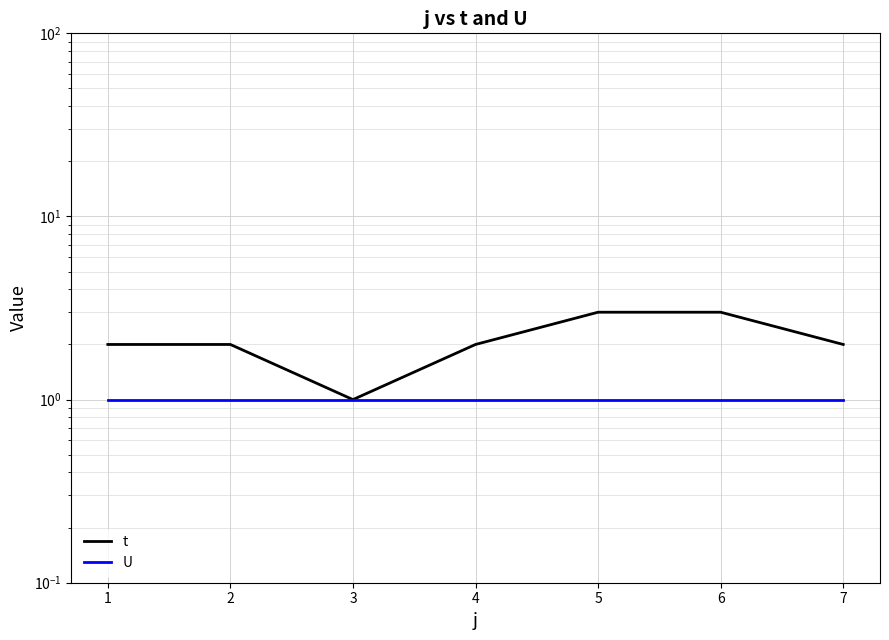

What is the difference between the maximum and minimum values in the t series?

2